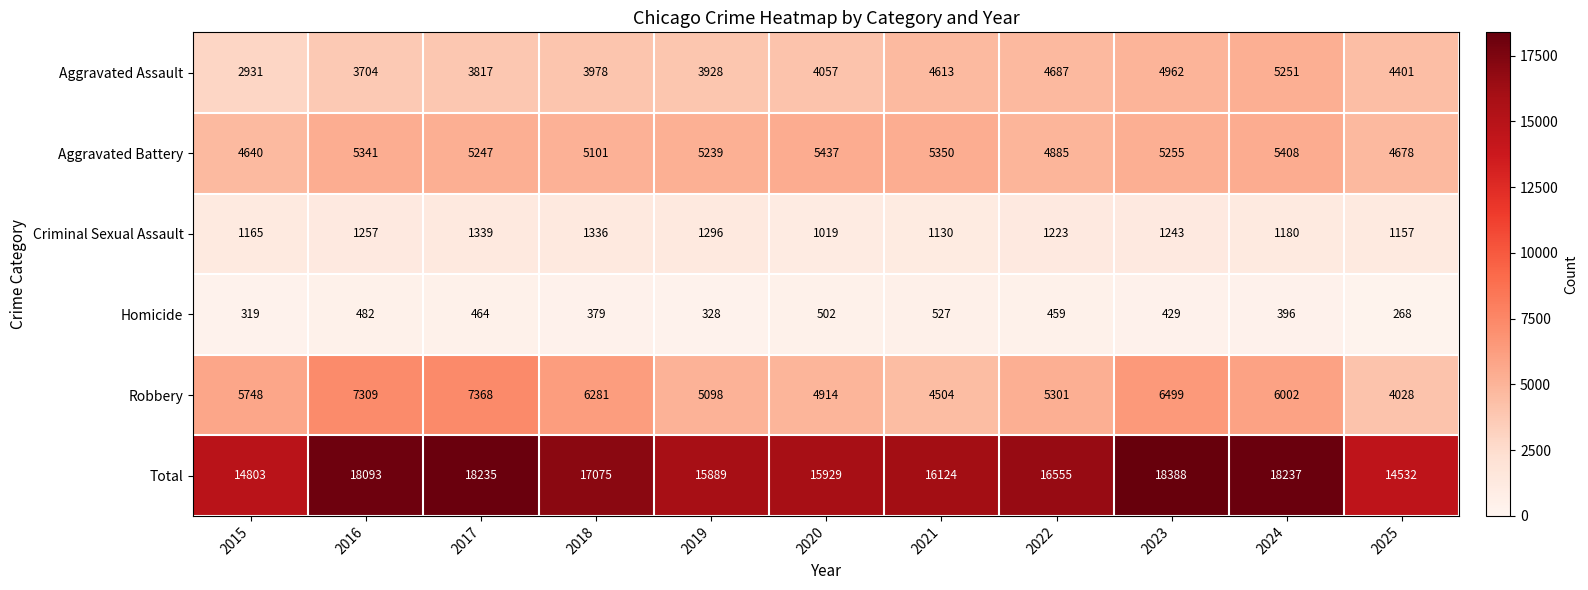

Rank the categories by Robbery value from highest to lowest.

2017, 2016, 2023, 2018, 2024, 2015, 2022, 2019, 2020, 2021, 2025